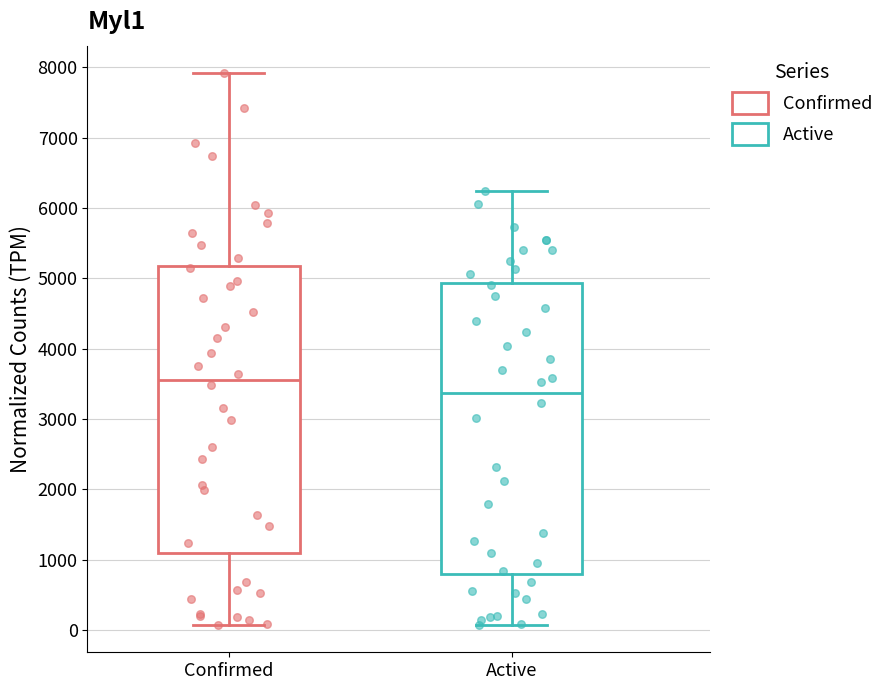

Which box has the highest median line?

Confirmed